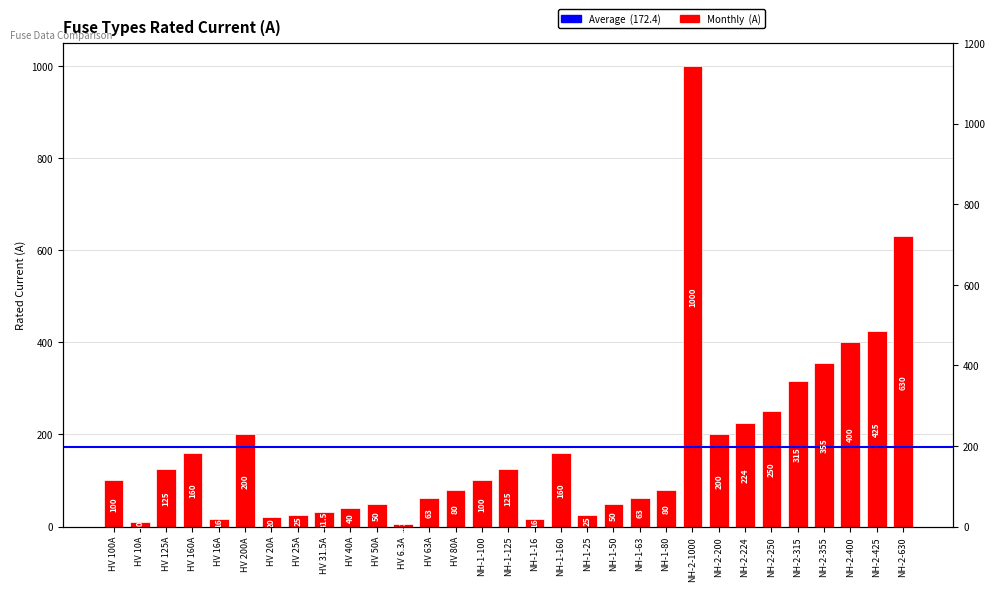

The value at NH-1-125 is 193.2. True or false?

False